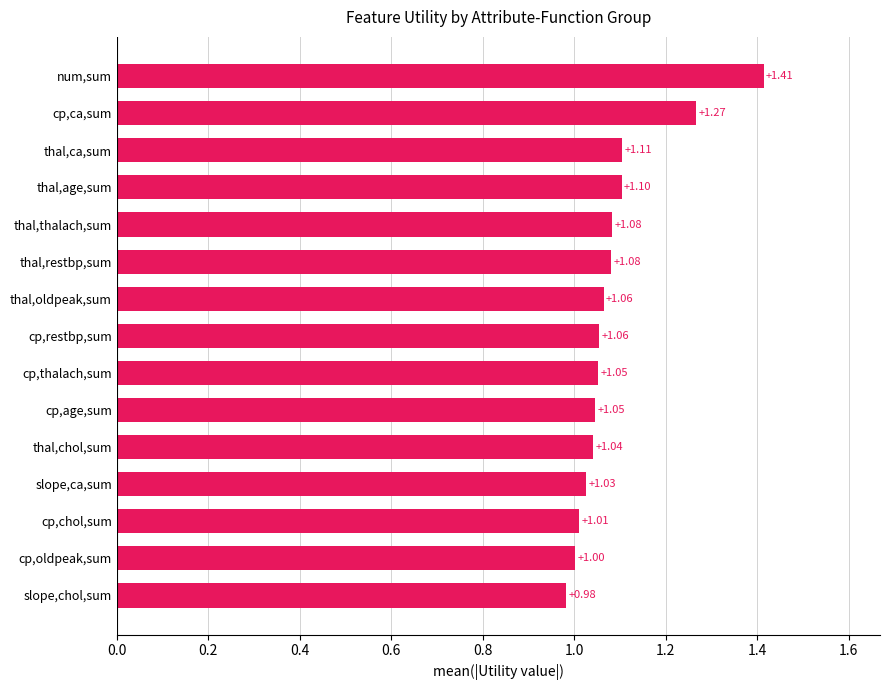

Where is the data nearest to the value 1?

cp,oldpeak,sum